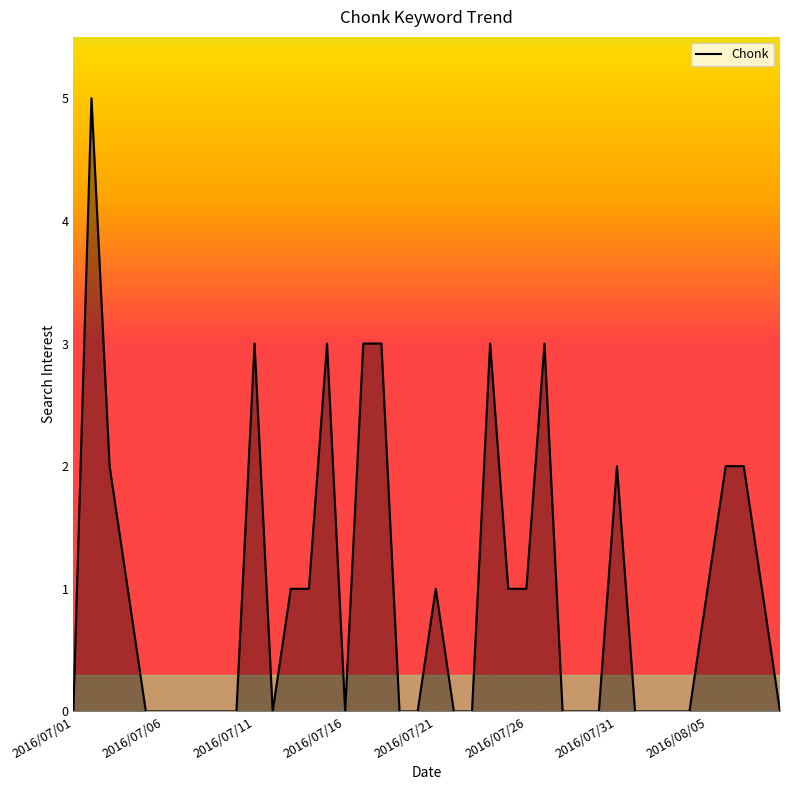

What is the sum of all values?

39